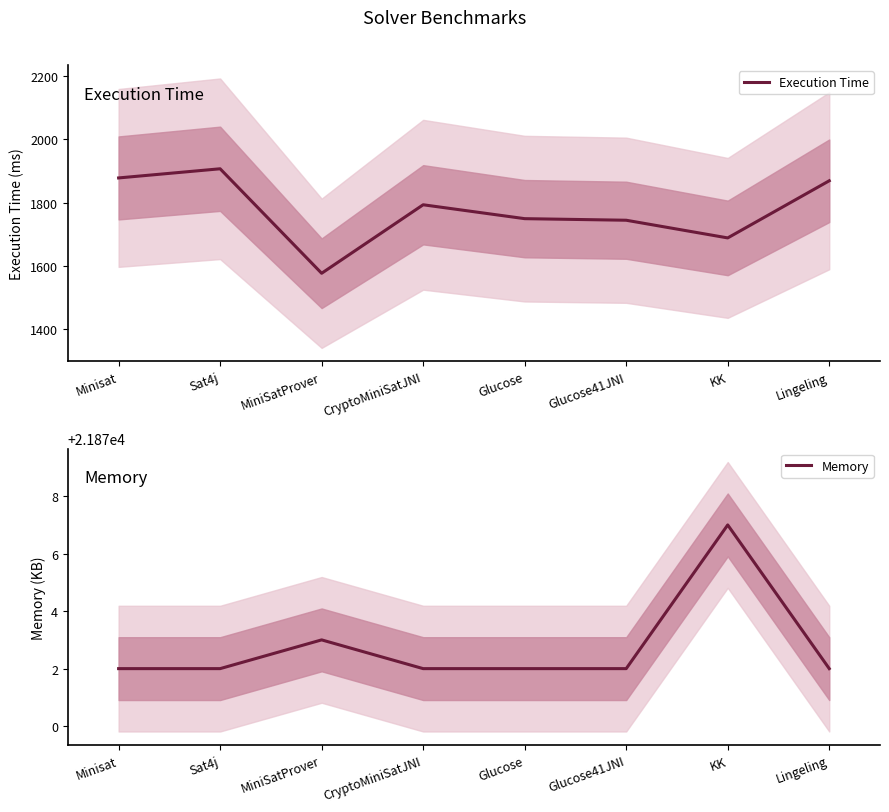

Between Sat4j and Lingeling, which is larger?

Sat4j